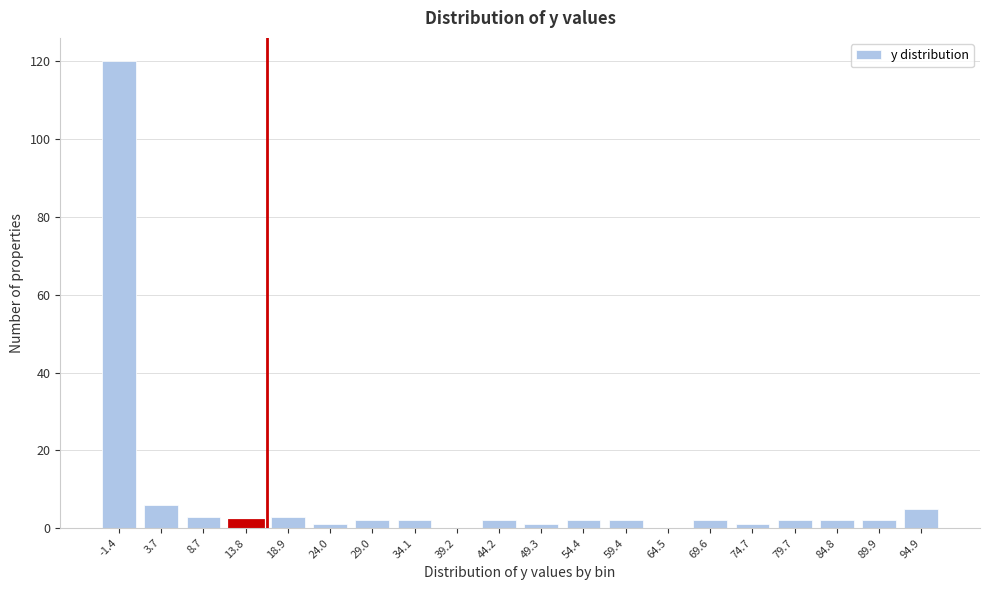

Reading left to right, list all the values displayed in this chart.

-1.4=120	3.7=6	8.7=3	13.8=2	18.9=3	24.0=1	29.0=2	34.1=2	39.2=0	44.2=2	49.3=1	54.4=2	59.4=2	64.5=0	69.6=2	74.7=1	79.7=2	84.8=2	89.9=2	94.9=5